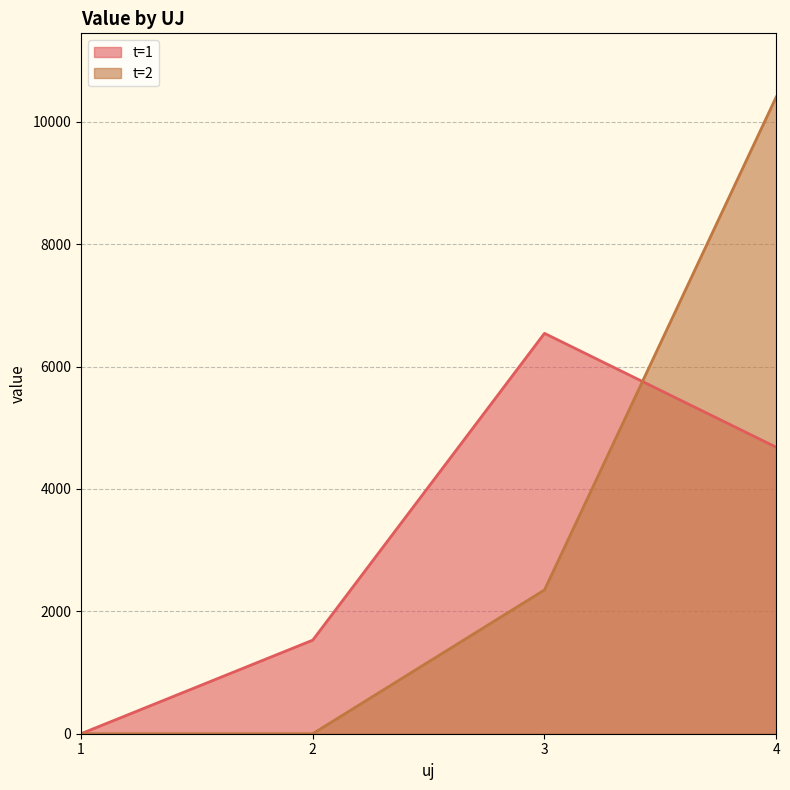

Rank the categories by t=2 value from highest to lowest.

4, 3, 1, 2